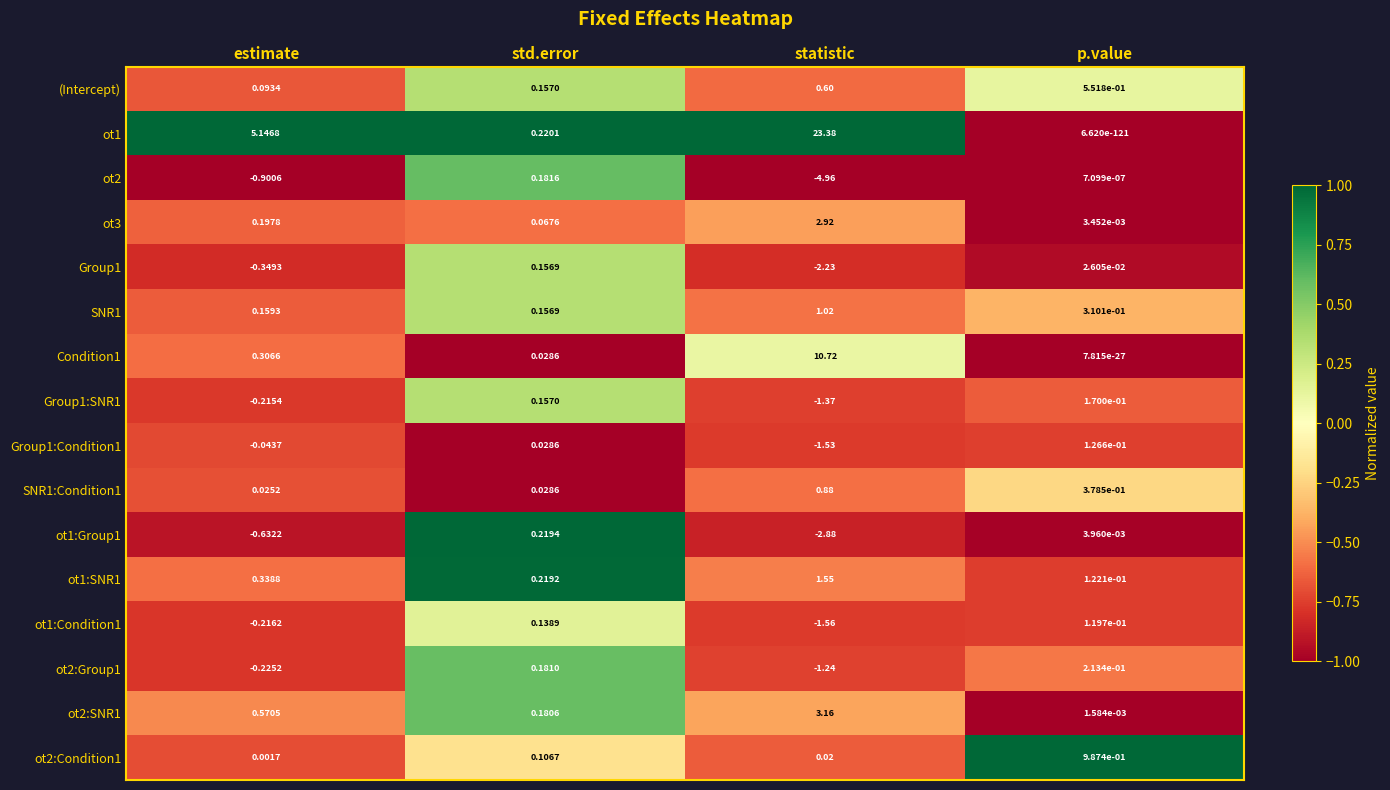

Which category has the lowest value in the (Intercept) series?

estimate